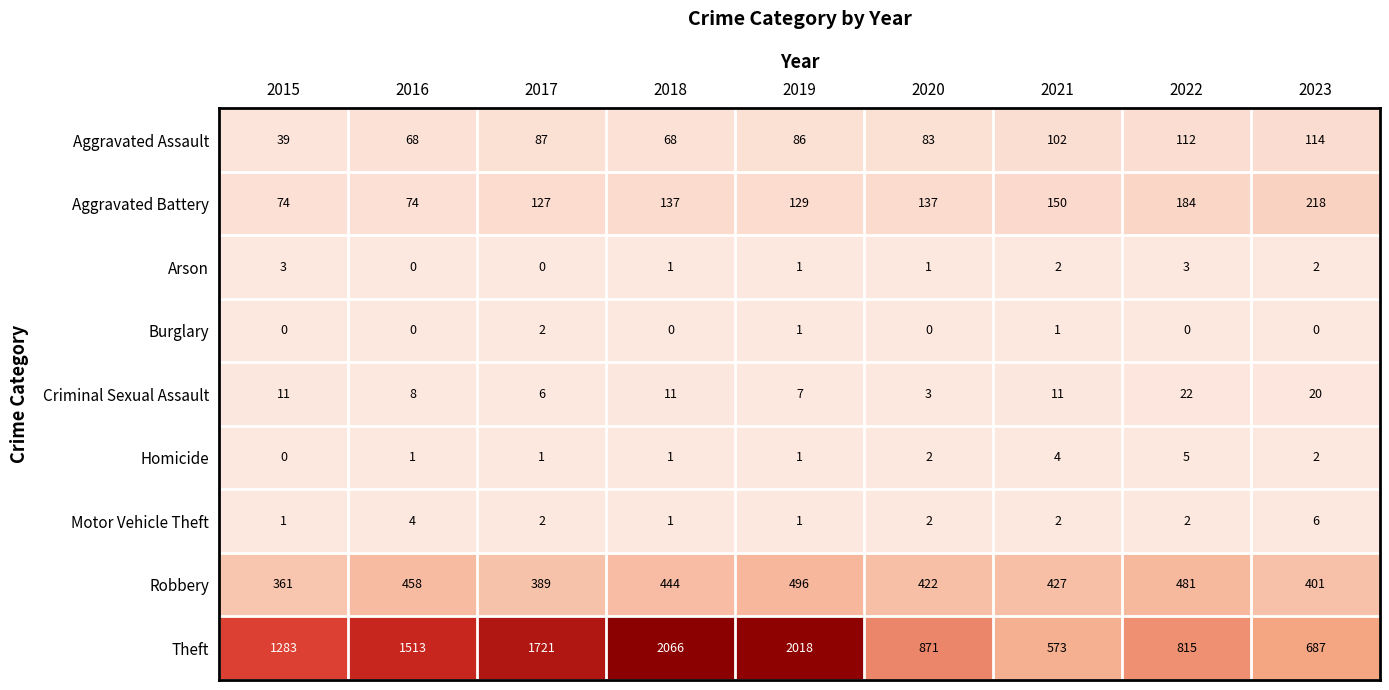

List the series in order of their peak value, lowest first.

Burglary, Arson, Homicide, Motor Vehicle Theft, Criminal Sexual Assault, Aggravated Assault, Aggravated Battery, Robbery, Theft